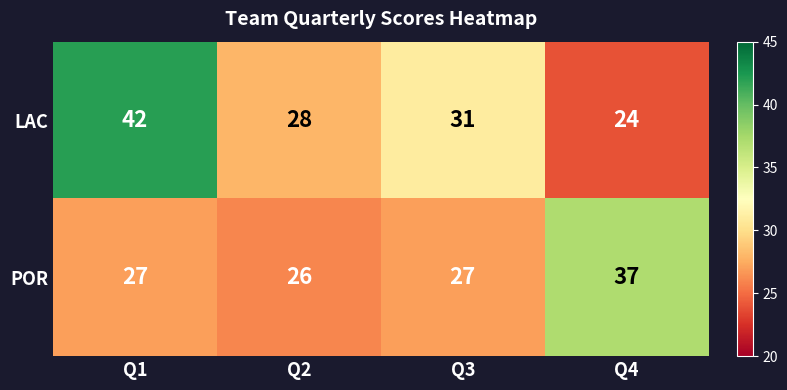

What is the difference between the maximum and minimum values in the LAC series?

18